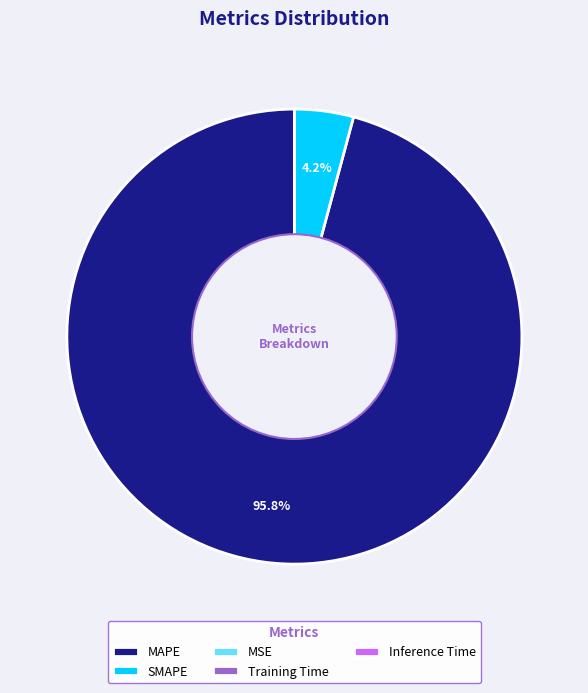

Which slice represents more than half of the pie?

MAPE